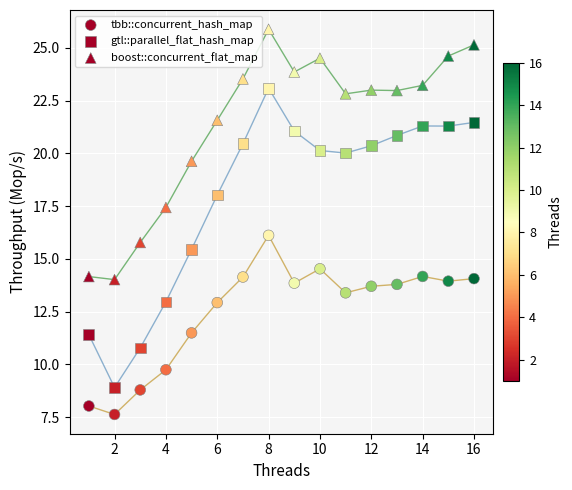

How many data points are displayed?

48